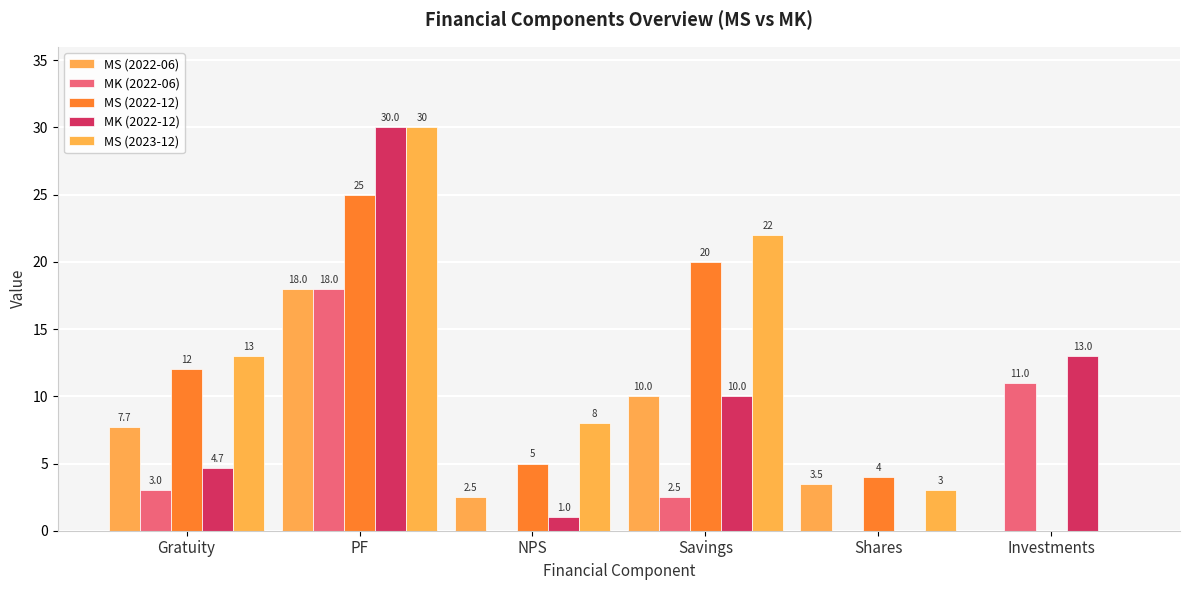

Rank the series by their average value, from lowest to highest.

MK (2022-06), MS (2022-06), MK (2022-12), MS (2022-12), MS (2023-12)